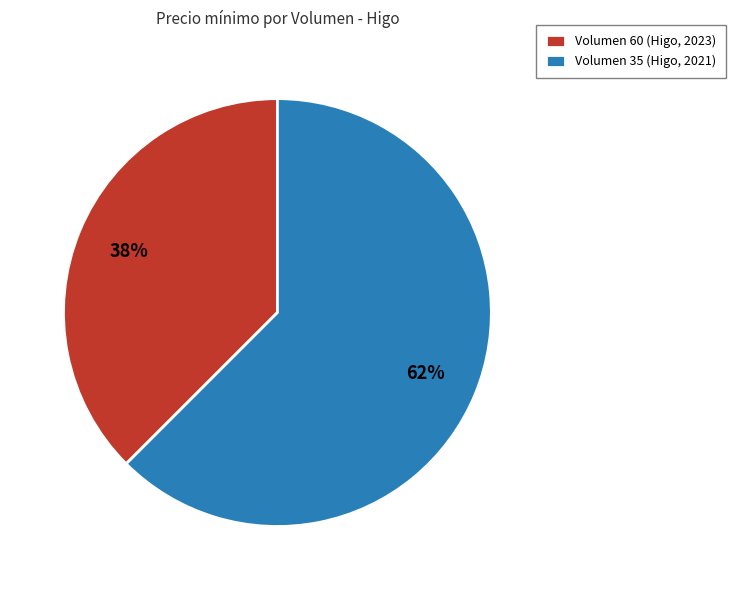

To the nearest percent, what is the combined percentage of Volumen 35 (Higo, 2021) and Volumen 60 (Higo, 2023)?

100%